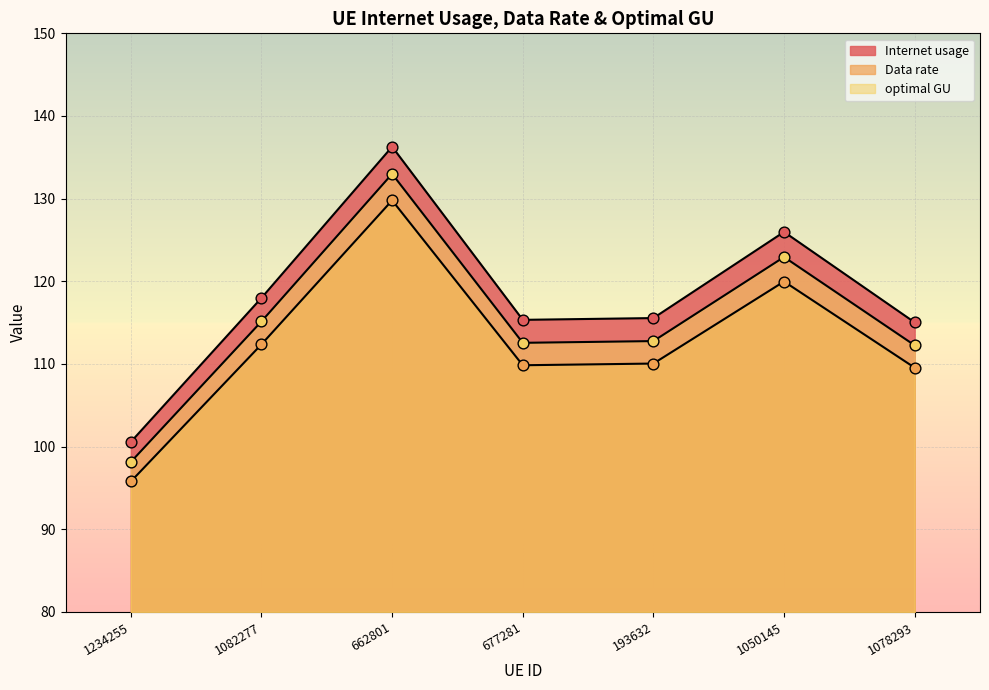

Which series has the largest total across all categories?

Internet usage